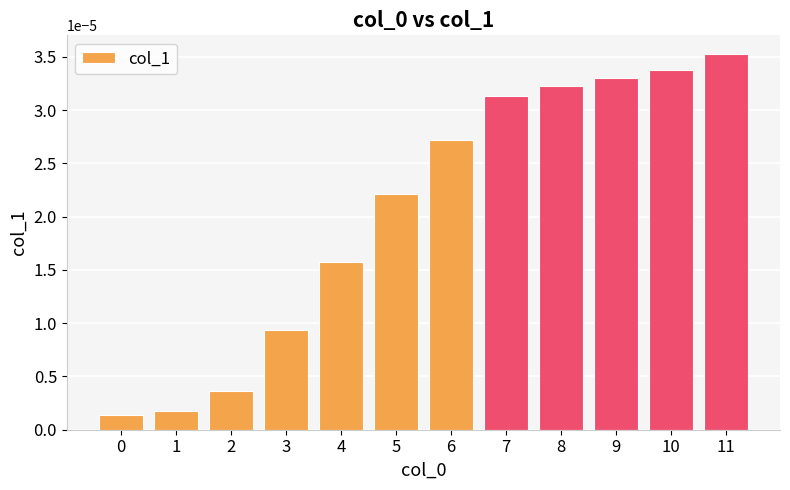

At which category does the chart reach its peak across all series?

11